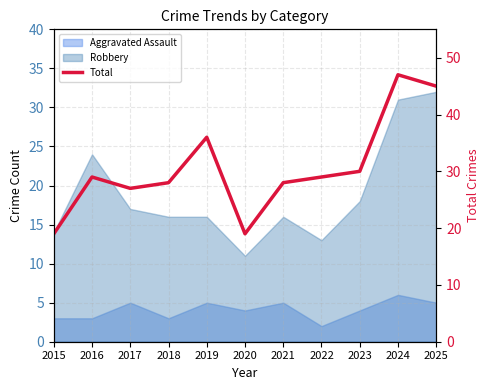

Where is the first local minimum?

2017